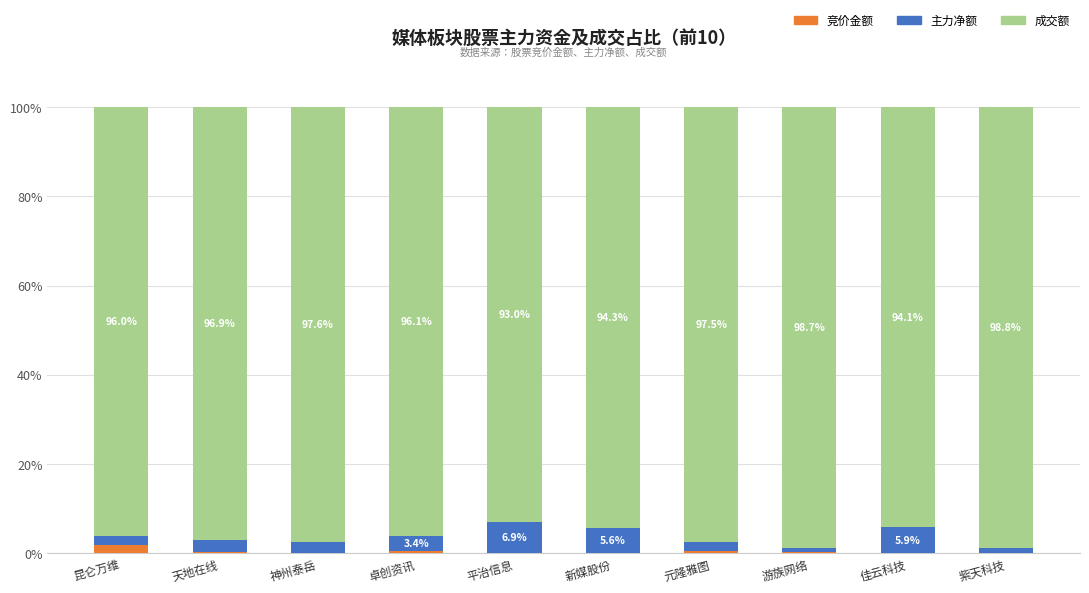

Is it true that 主力净额 equals 2.3 at 神州泰岳?

True